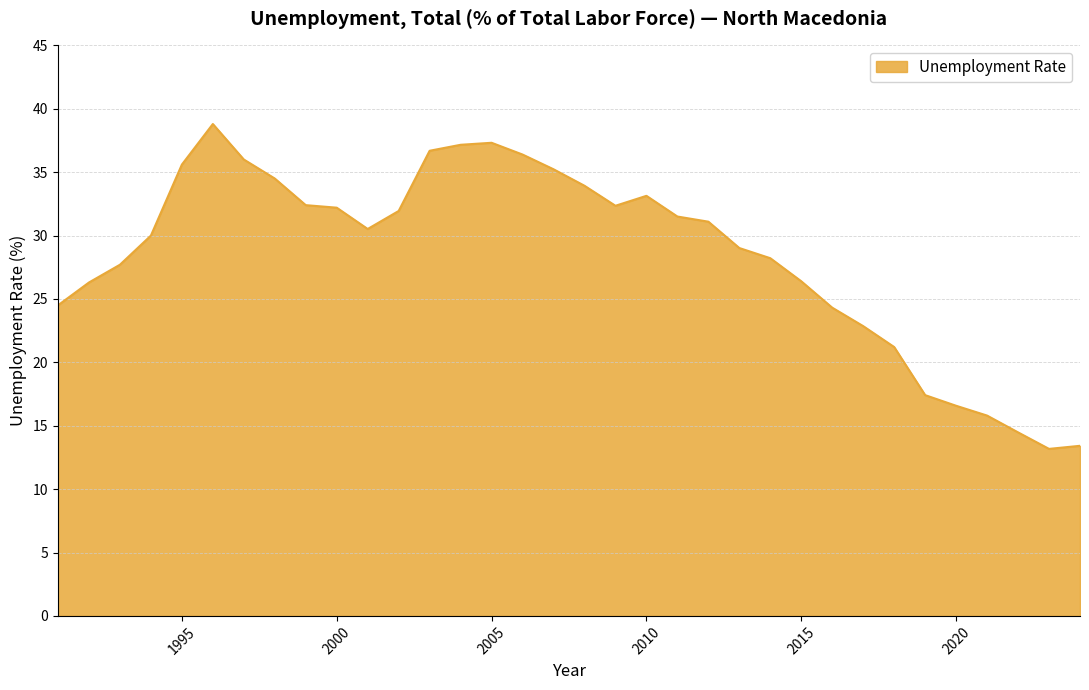

What is the maximum value shown in the chart?

38.8